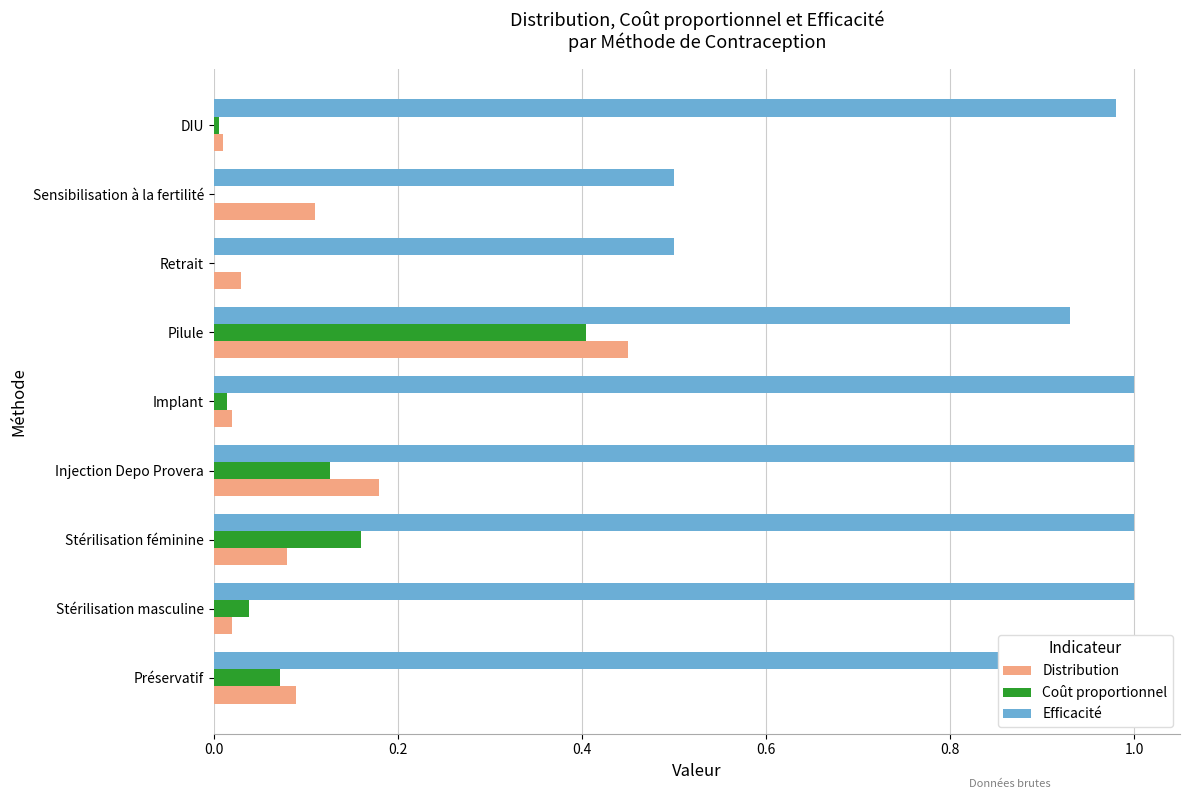

What is the sum of all Efficacité values?

7.8